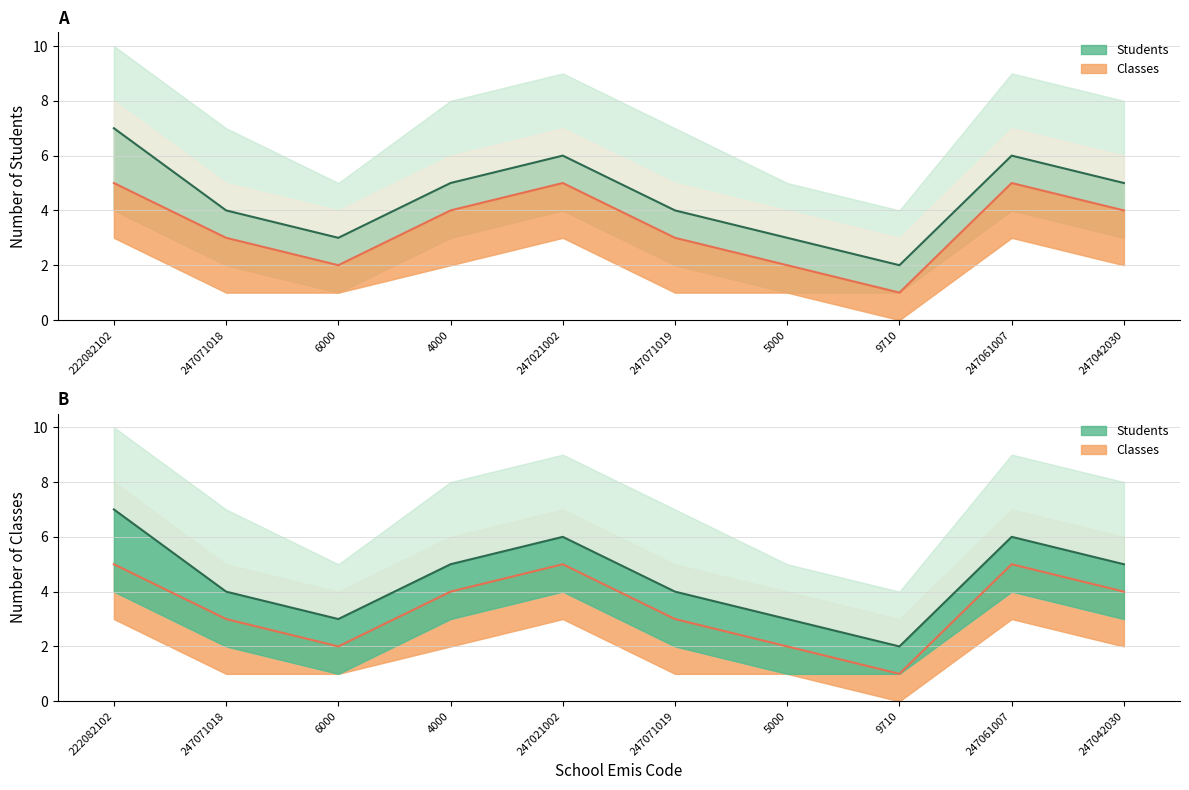

Which series has the largest total across all categories?

Students